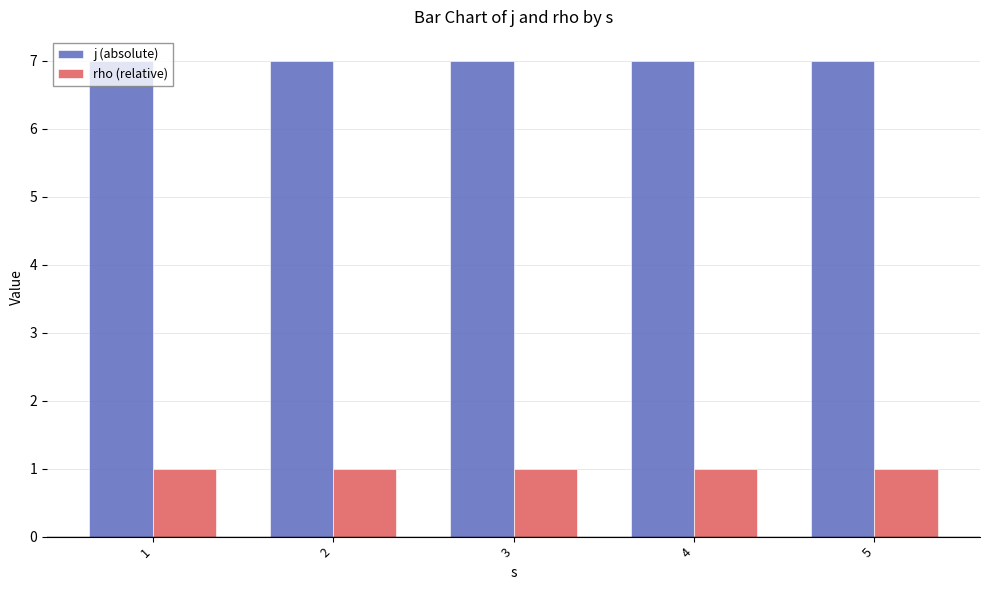

What are all the series names shown in the legend?

j (absolute), rho (relative)